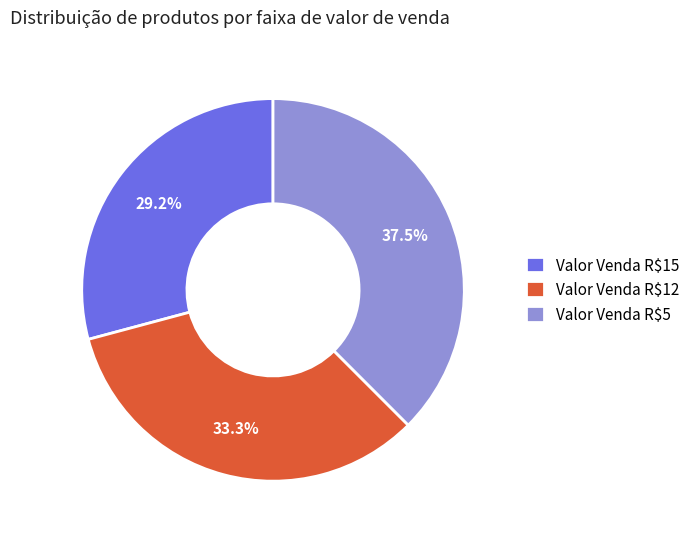

To the nearest percent, what is the difference between the largest and smallest slice percentages?

8%